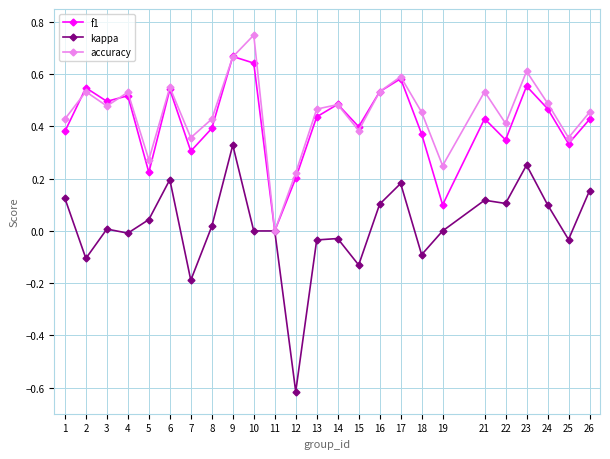

What are all the series names shown in the legend?

f1, kappa, accuracy